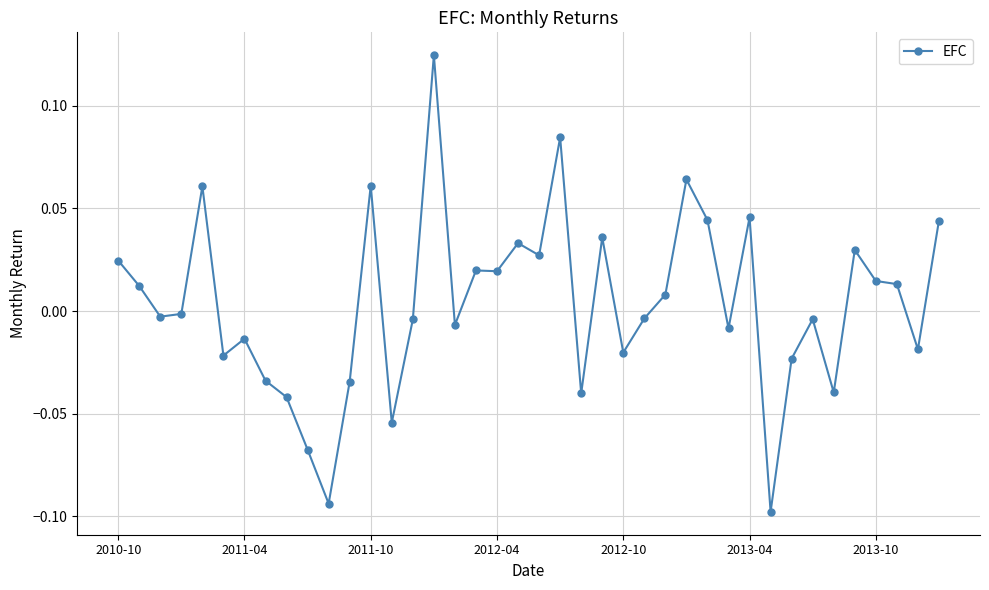

What is the difference between the maximum and minimum values?

0.2